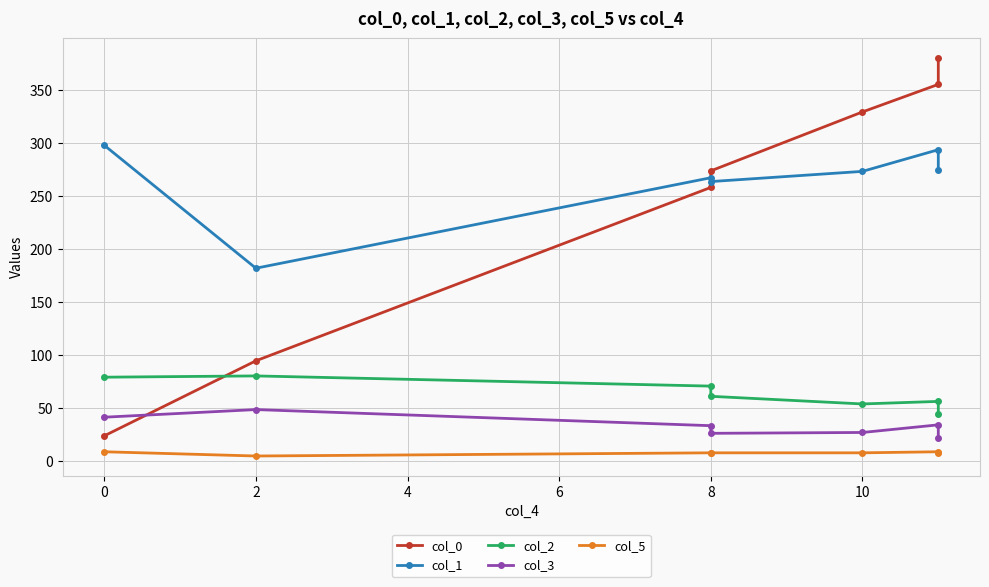

Which series has the largest range (max minus min)?

col_0